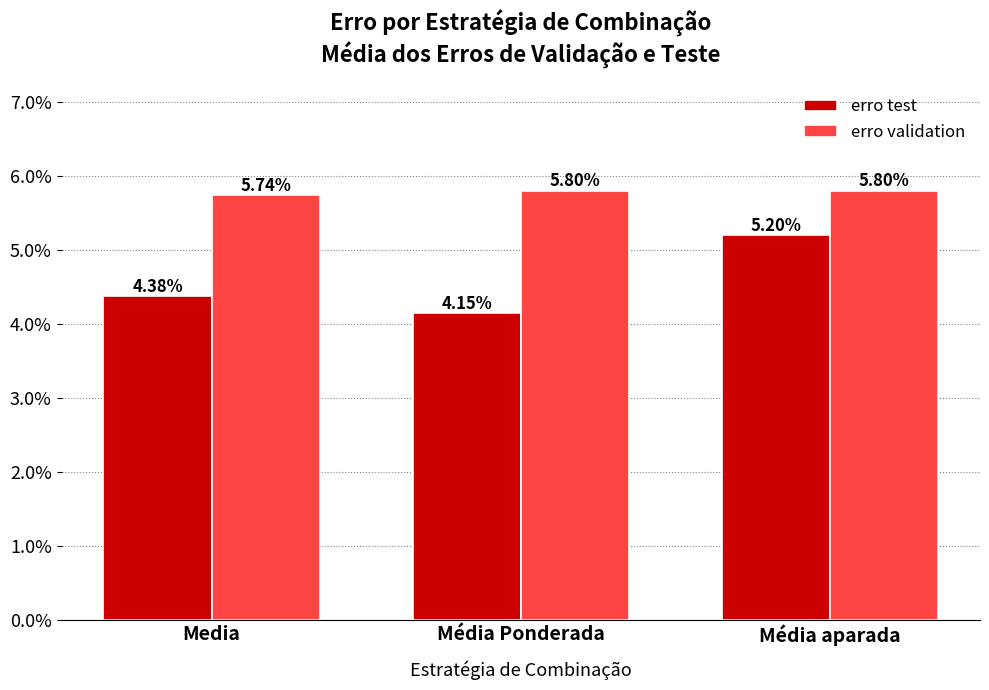

How many bars are there in each group?

2